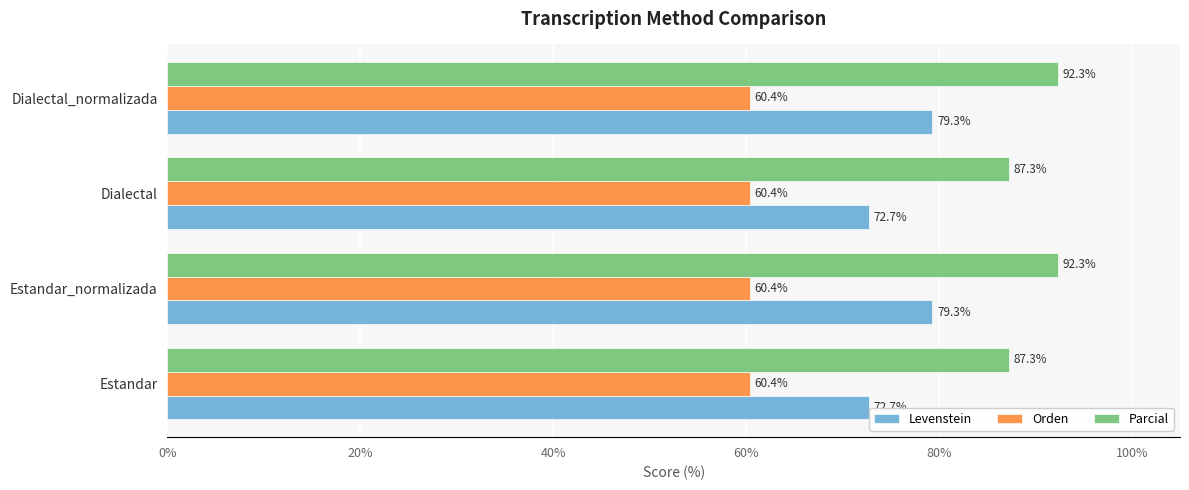

The Orden series shows 60.4 at Dialectal_normalizada. True or false?

True